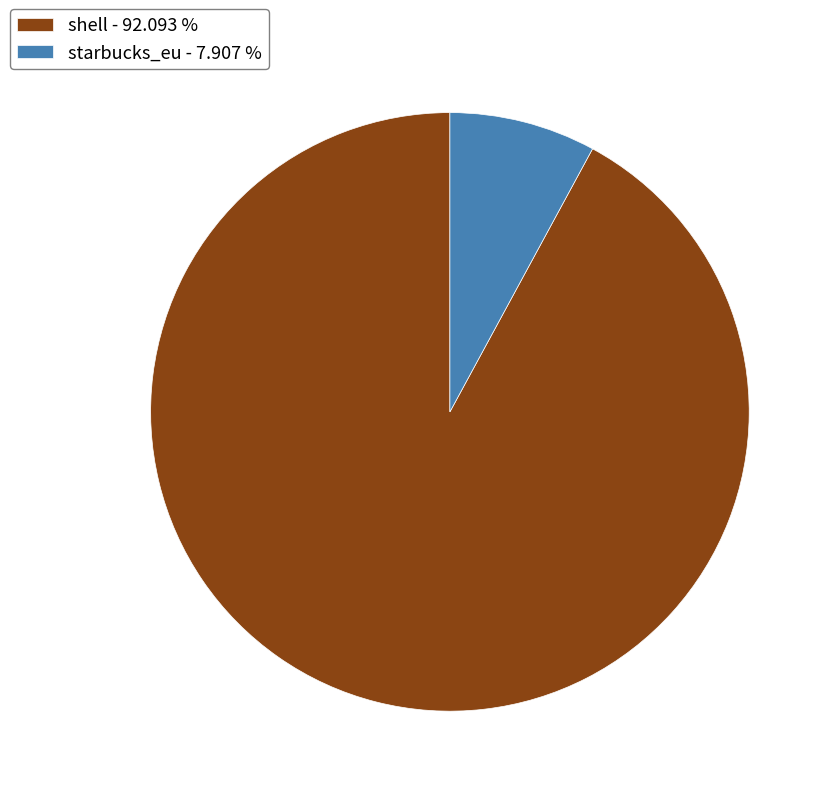

What is the smallest slice in the pie chart?

starbucks_eu